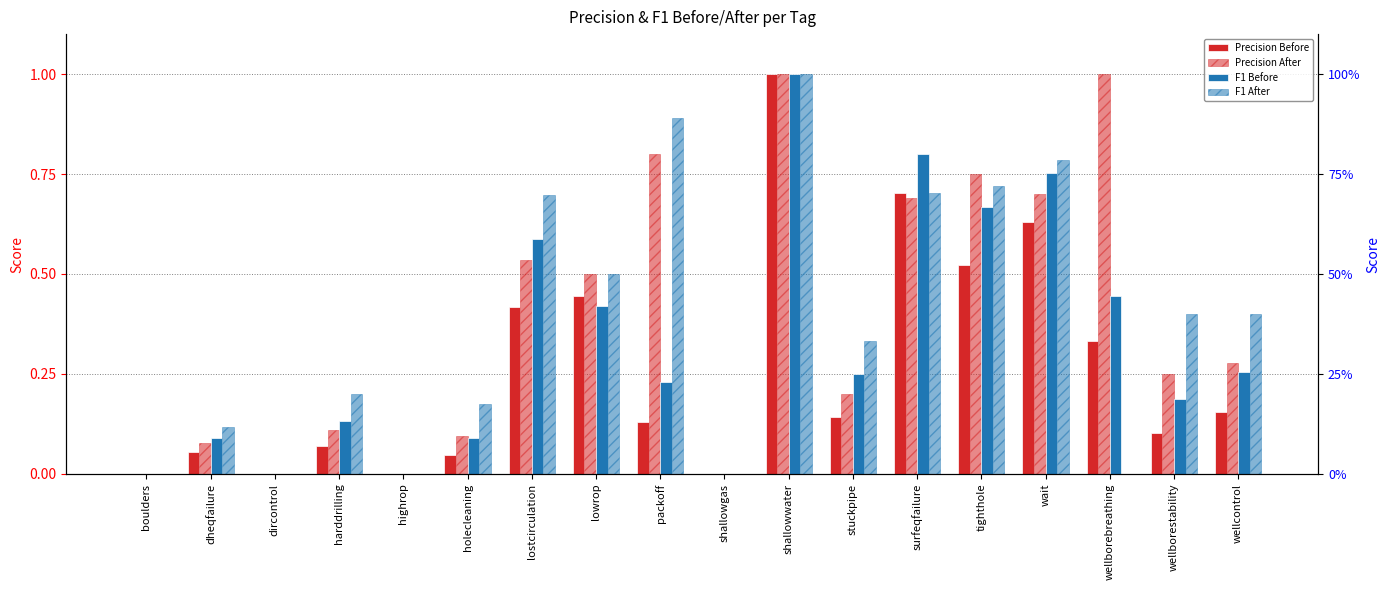

Which series has the largest total across all categories?

Precision After